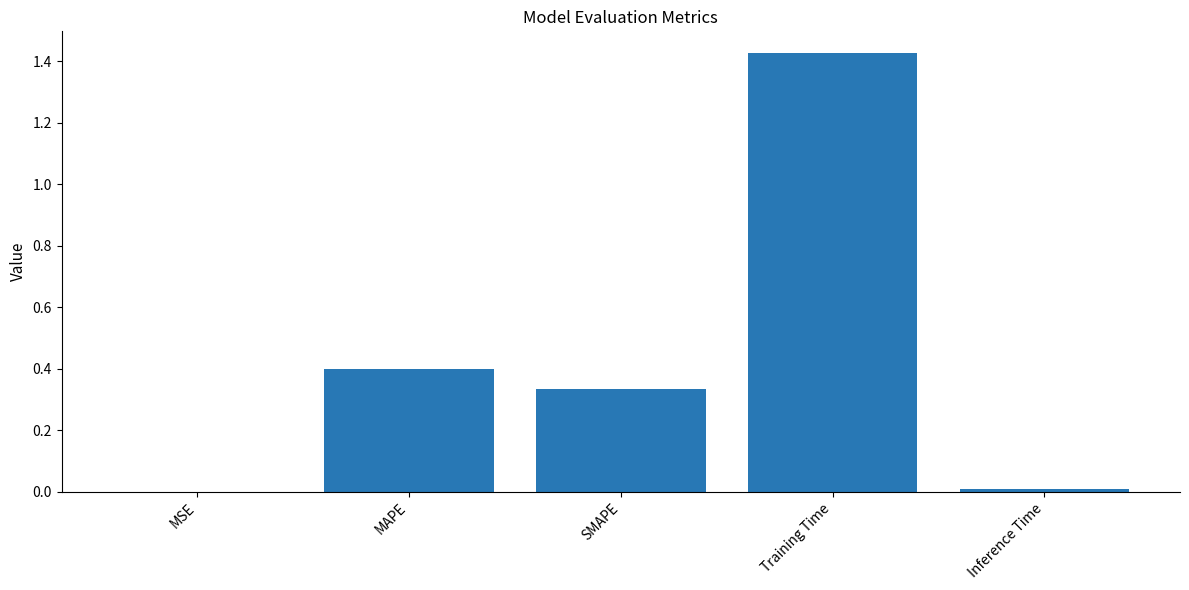

What is the average value?

0.4